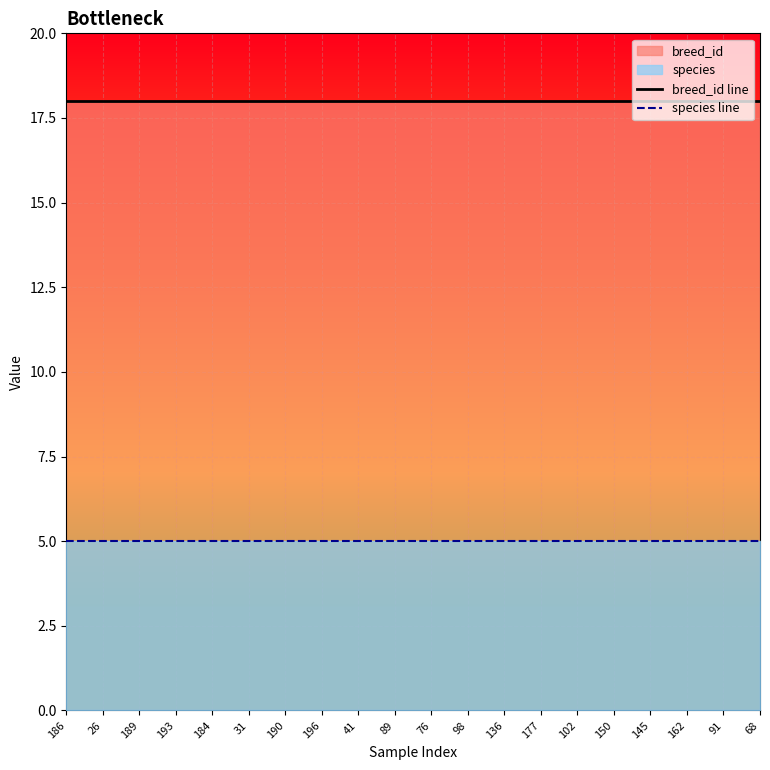

True or false: breed_id line has more than 1 points higher than both neighbors.

False